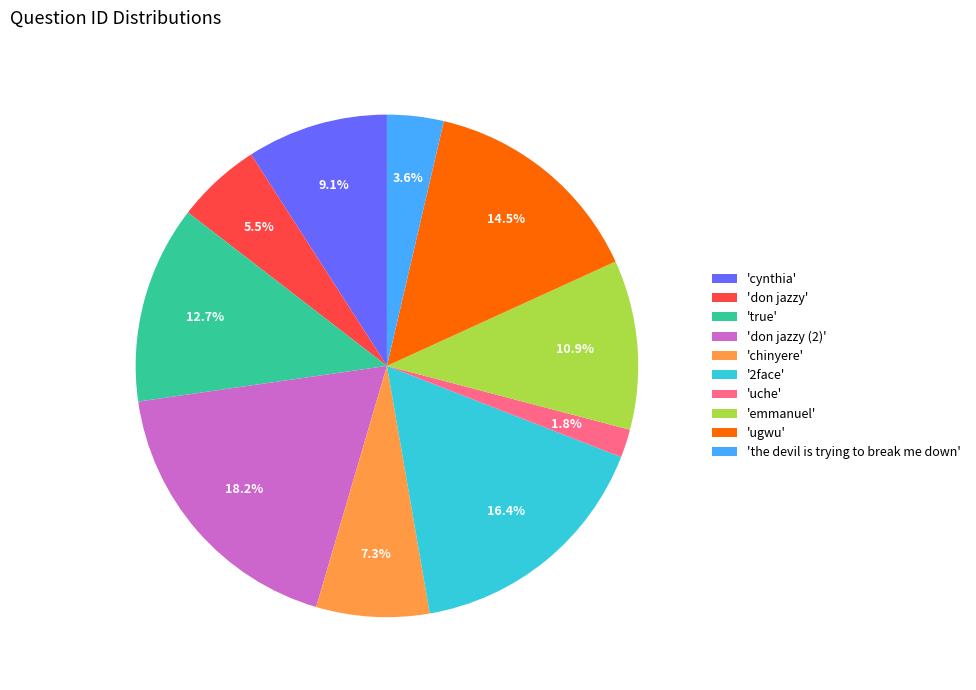

Approximately how many times larger is the value at 'chinyere' compared to '2face'?

0.4